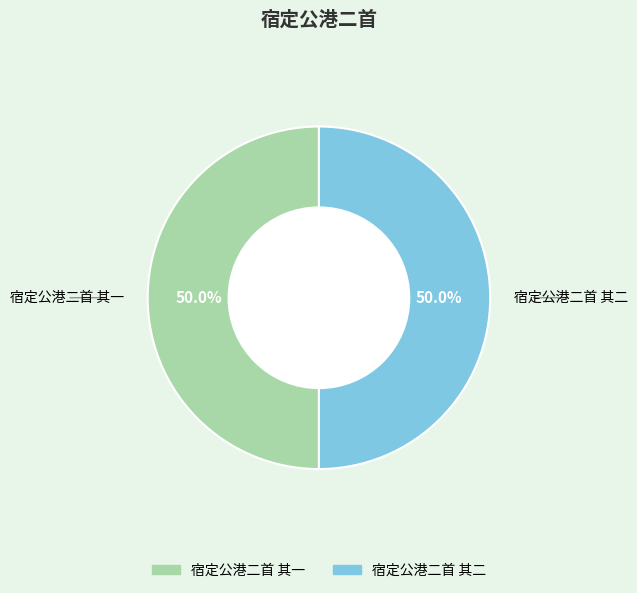

What is the ratio of the value at 宿定公港二首 其二 to the value at 宿定公港二首 其一?

1.0